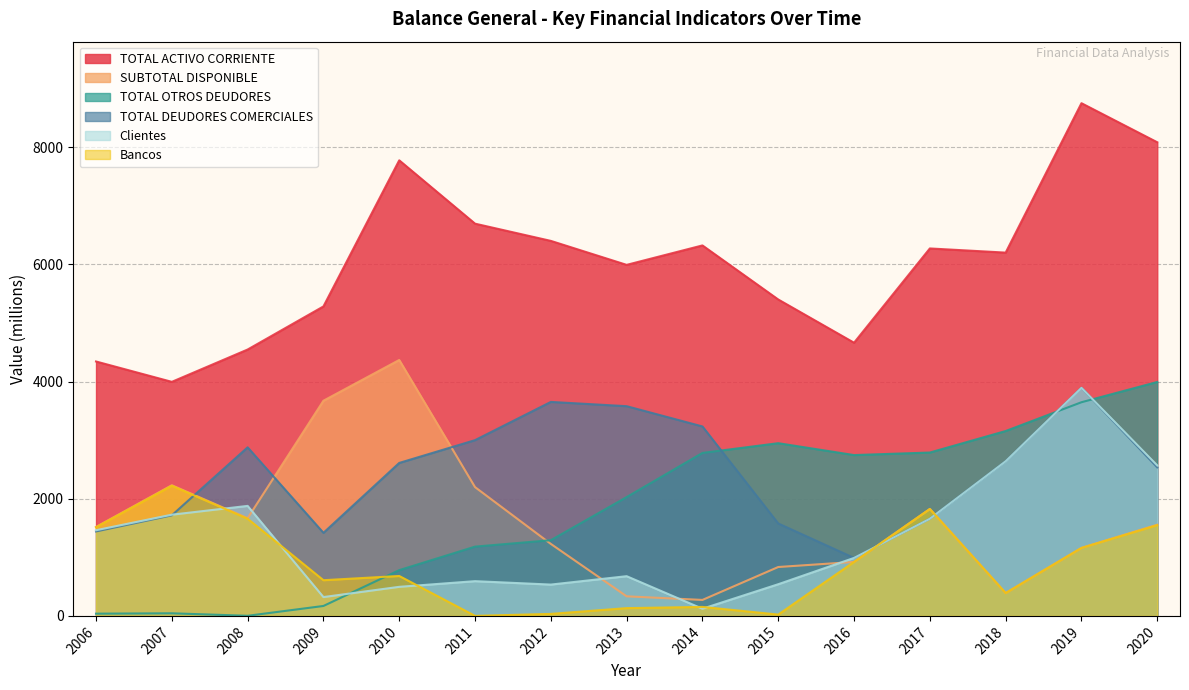

Which series has the widest spread of values?

TOTAL ACTIVO CORRIENTE